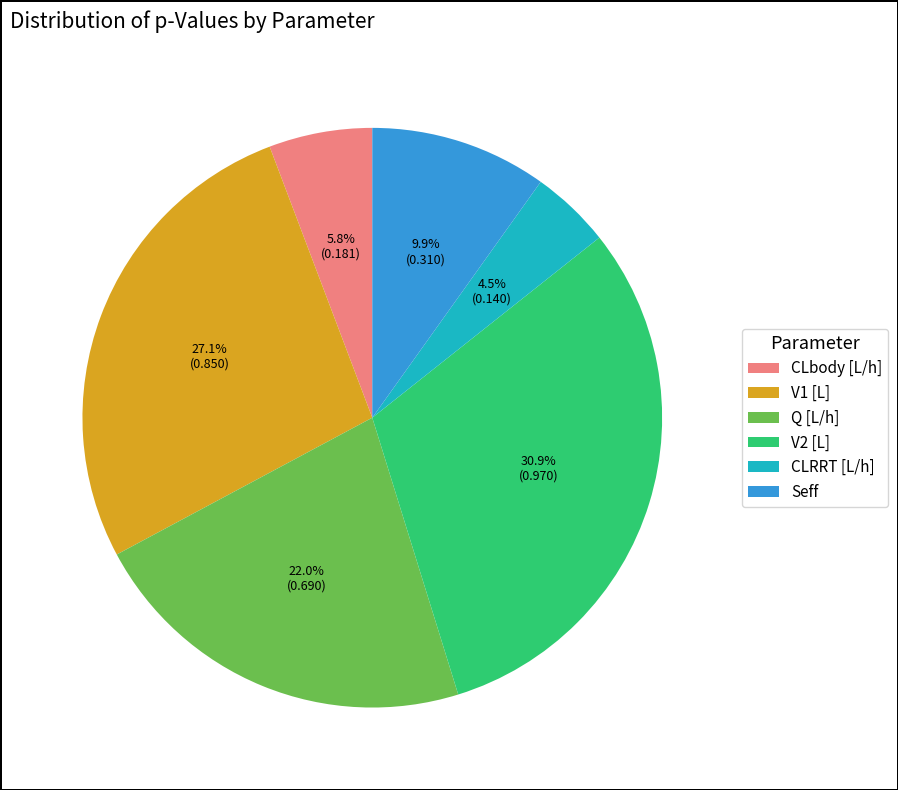

Is there a majority slice in this chart?

No